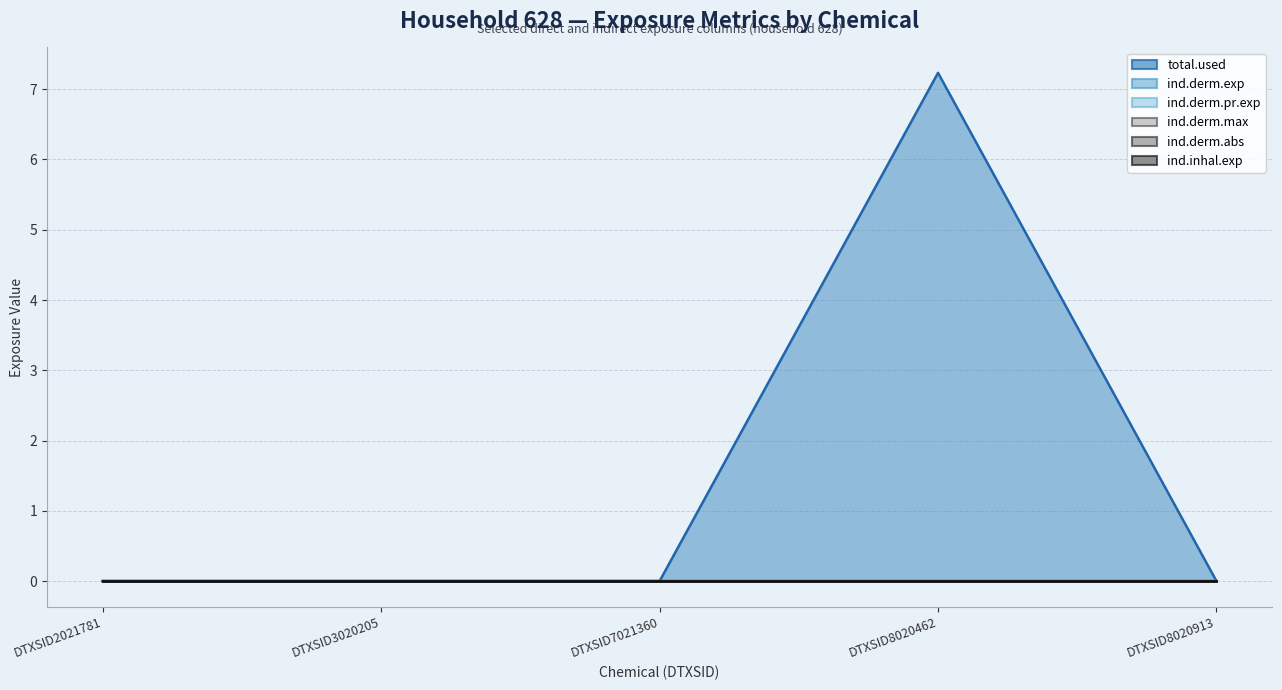

Where is total.used nearest to the value 3?

DTXSID2021781